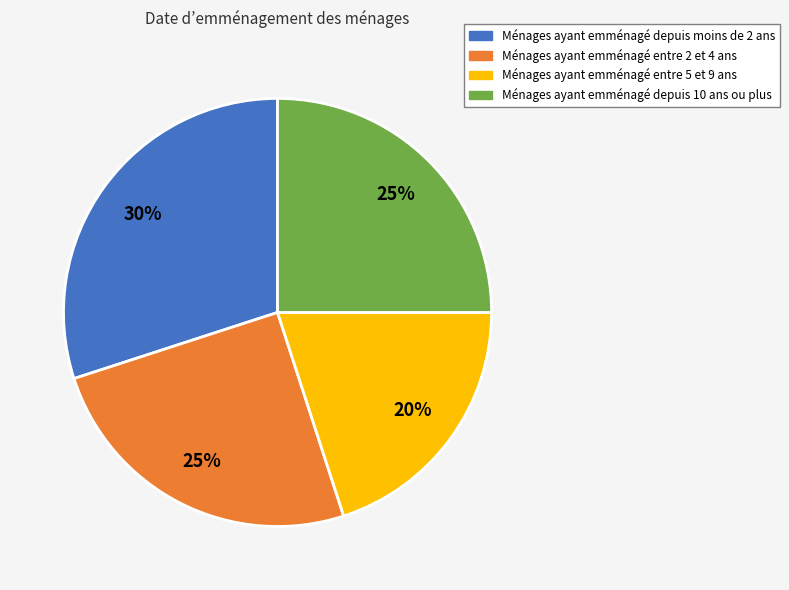

Is the sum of Ménages ayant emménagé depuis moins de 2 ans and Ménages ayant emménagé depuis 10 ans ou plus greater than half?

Yes